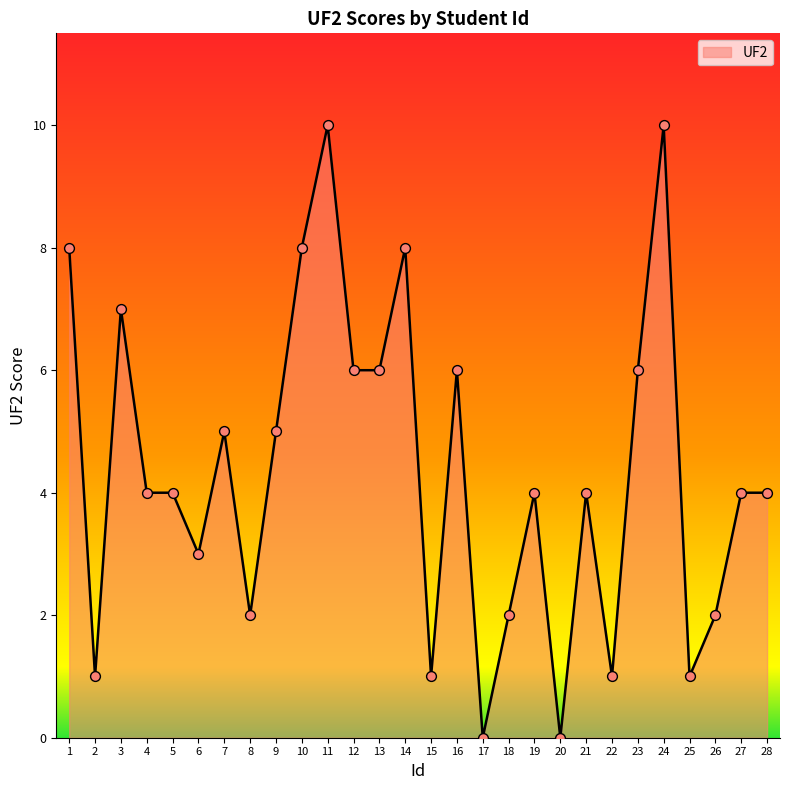

What is the ratio of the value at 7 to the value at 24?

0.5